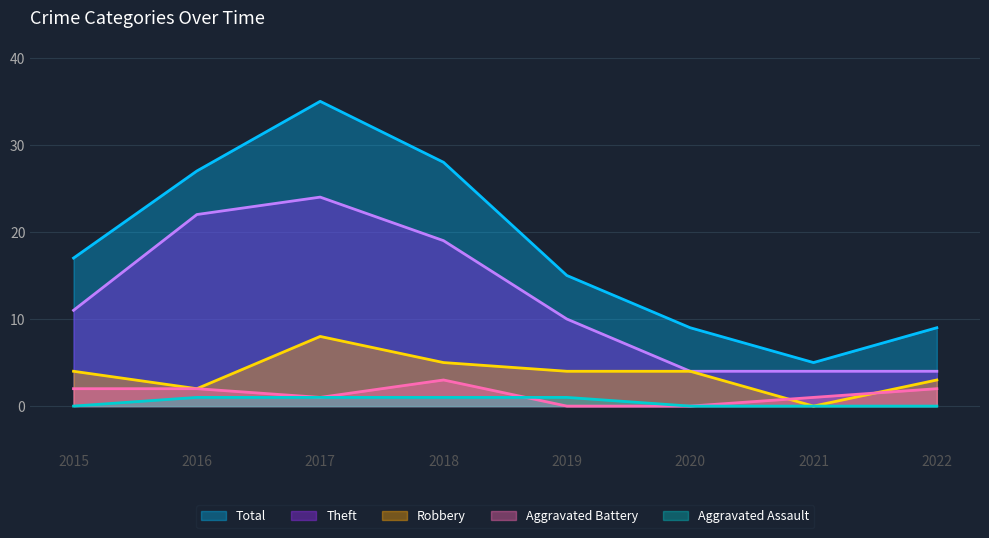

List the series in order of their peak value, lowest first.

Aggravated Assault, Aggravated Battery, Robbery, Theft, Total